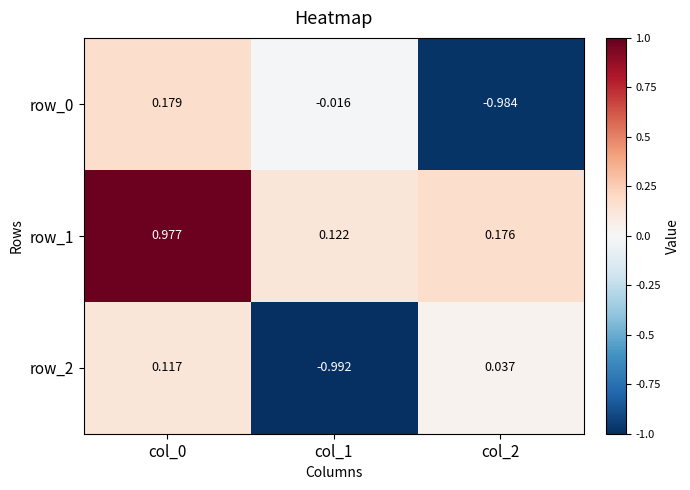

Is the value of row_0 at col_0 greater than the value of row_1 at col_1?

Yes